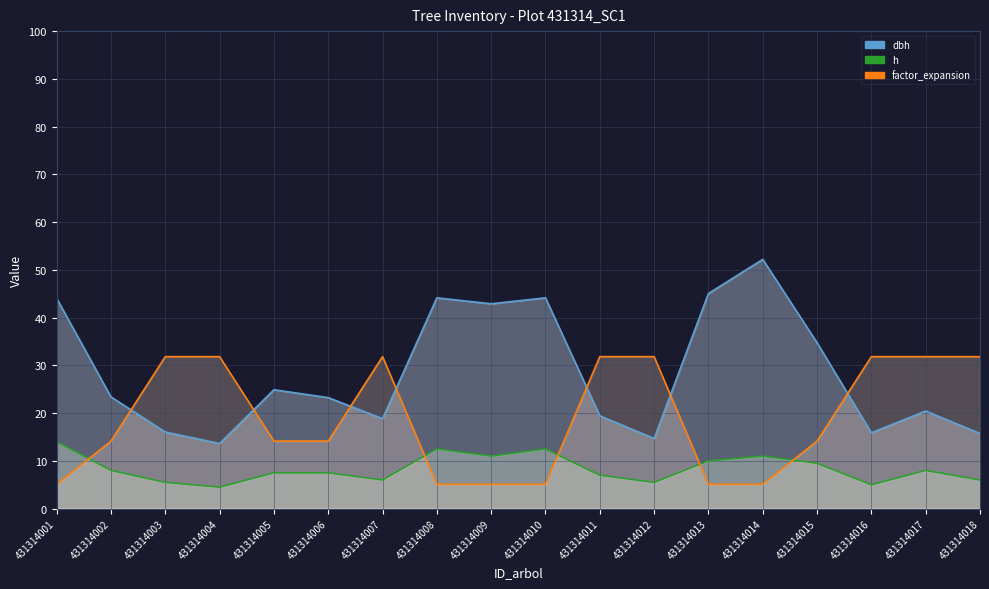

At which label does h first exceed 8?

431314001